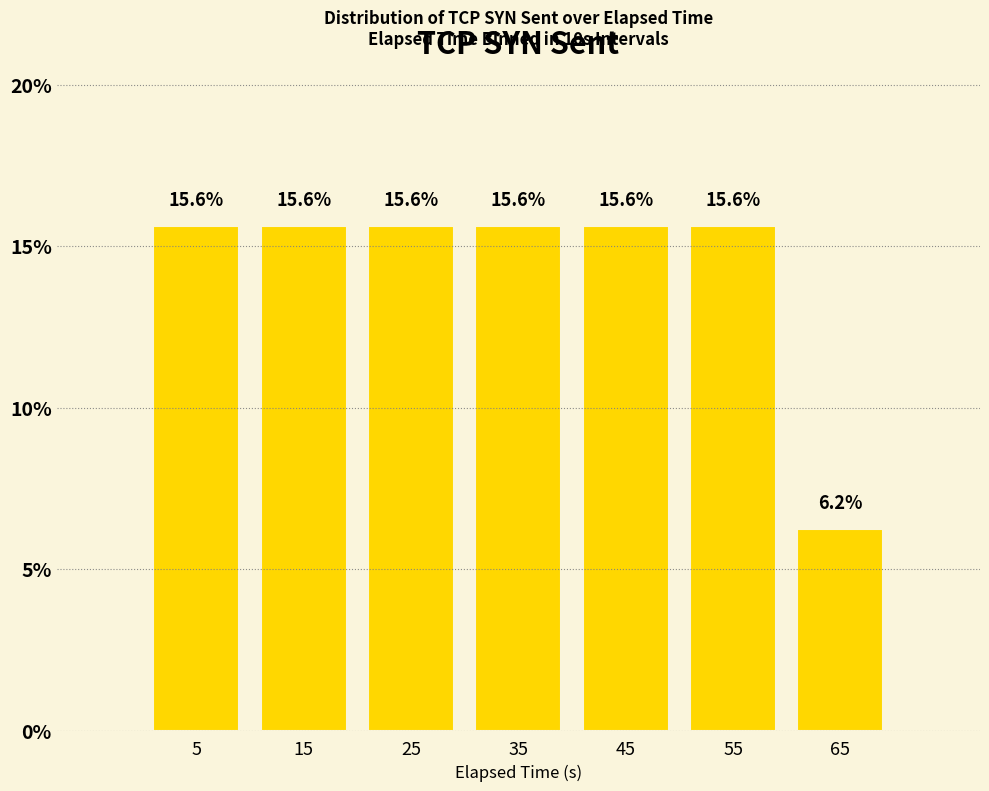

What is the greatest value displayed?

15.6